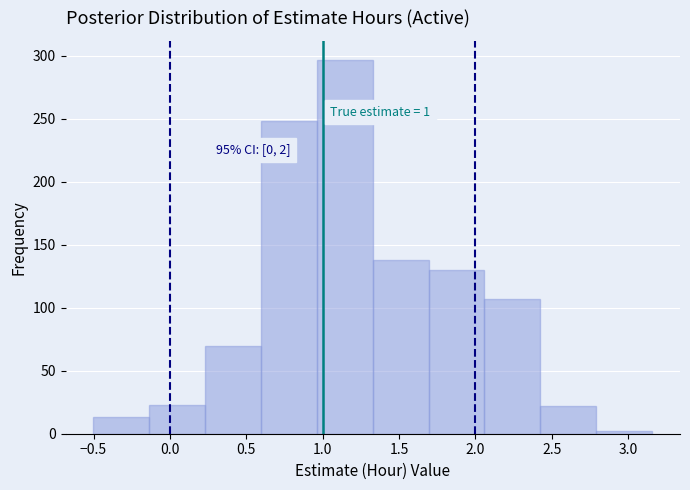

Which range on the x-axis has the tallest bar?

0.95 to 1.35